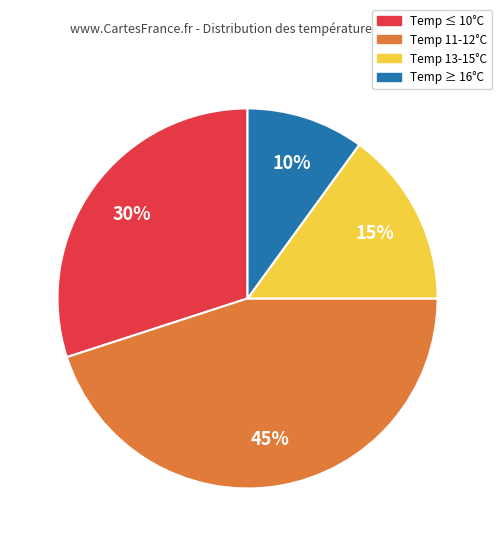

True or false: Temp ≤ 10°C accounts for 23% of the total.

False